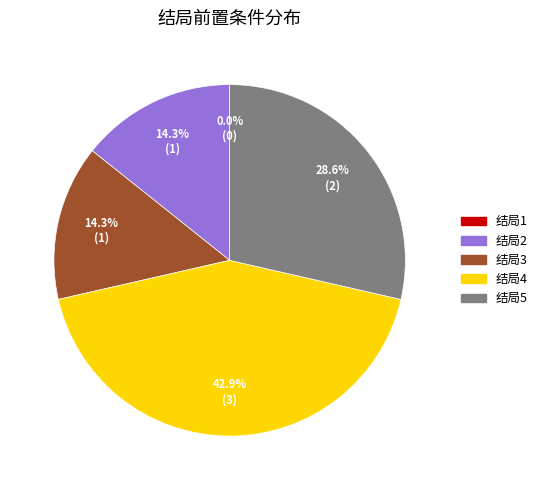

What is the change in value from 结局1 to 结局2?

+1